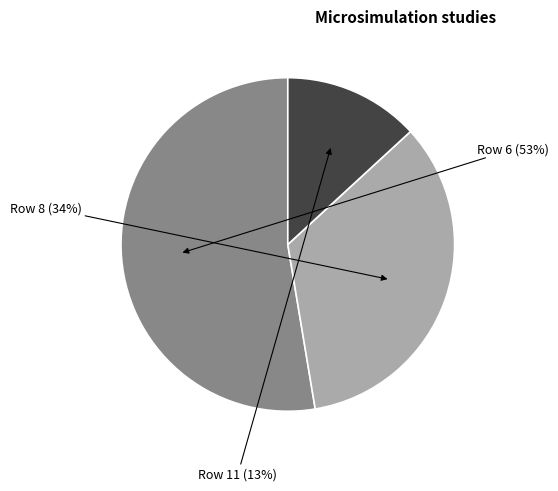

Does any single category account for the majority?

Yes